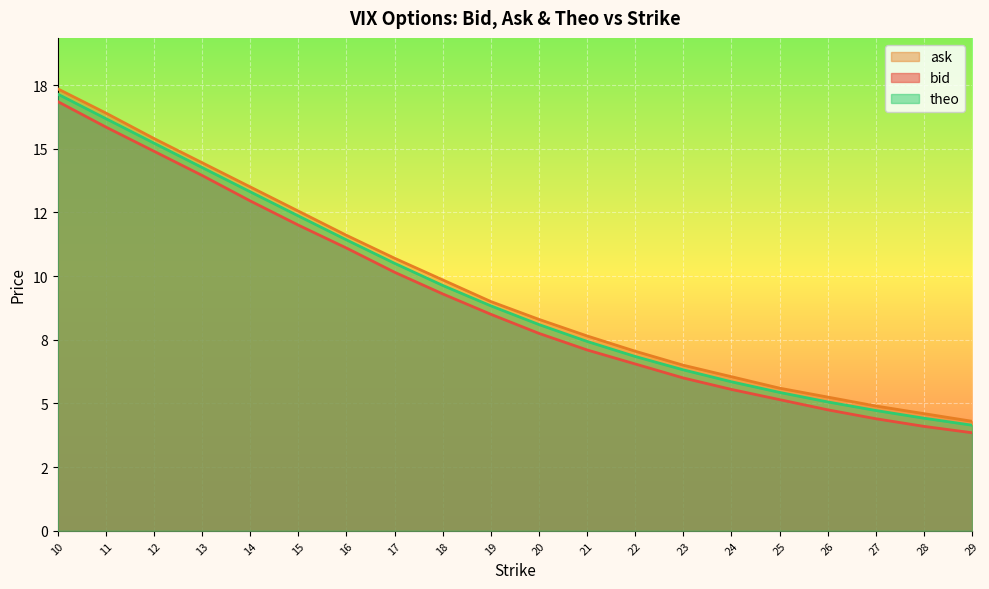

How many series are shown in this chart?

3